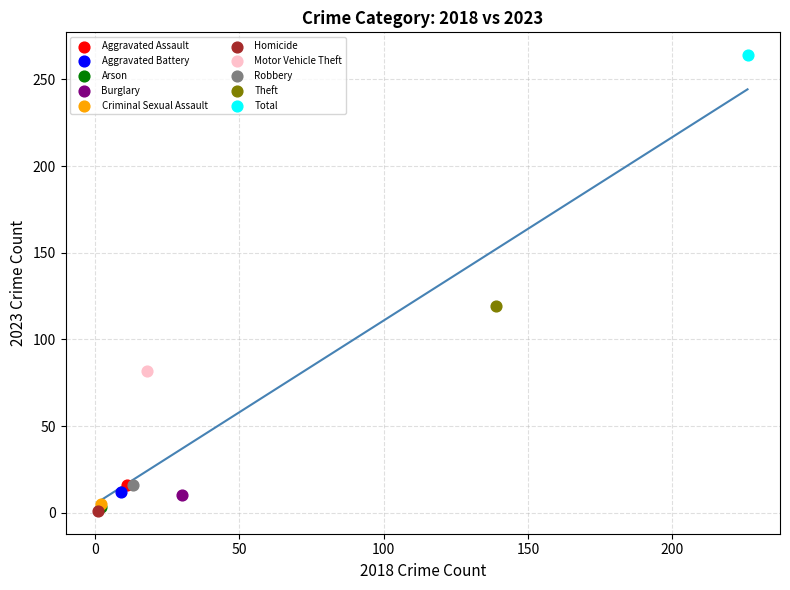

What are all the series names shown in the legend?

Aggravated Assault, Aggravated Battery, Arson, Burglary, Criminal Sexual Assault, Homicide, Motor Vehicle Theft, Robbery, Theft, Total